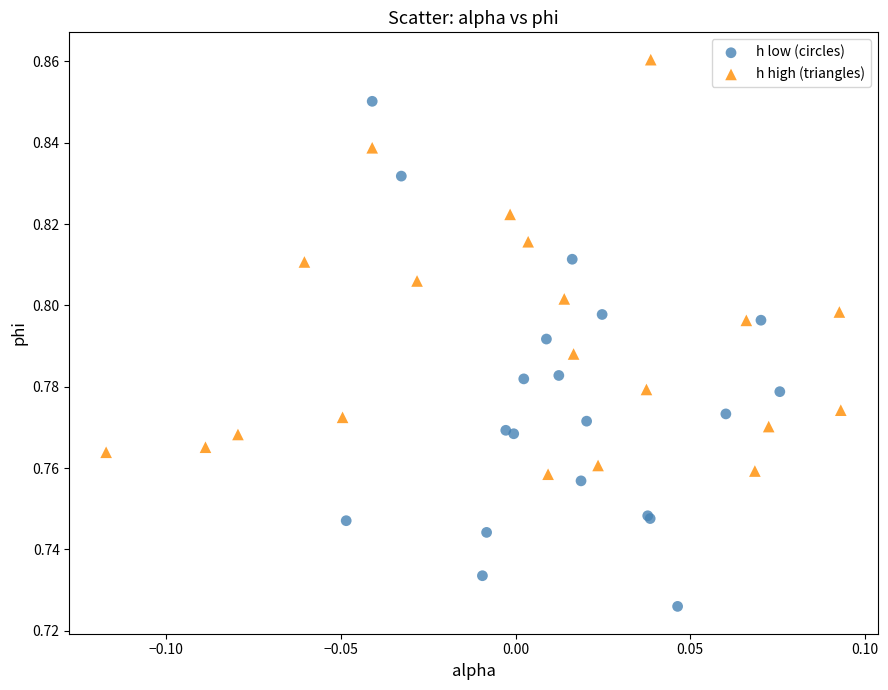

Which series has the widest spread of Y values?

h low (circles)